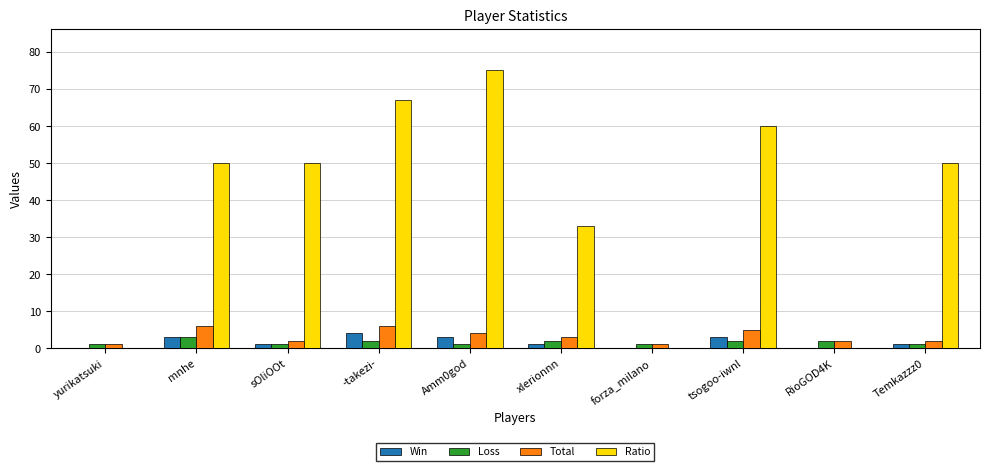

What is the total value across all series at -takezi-?

79